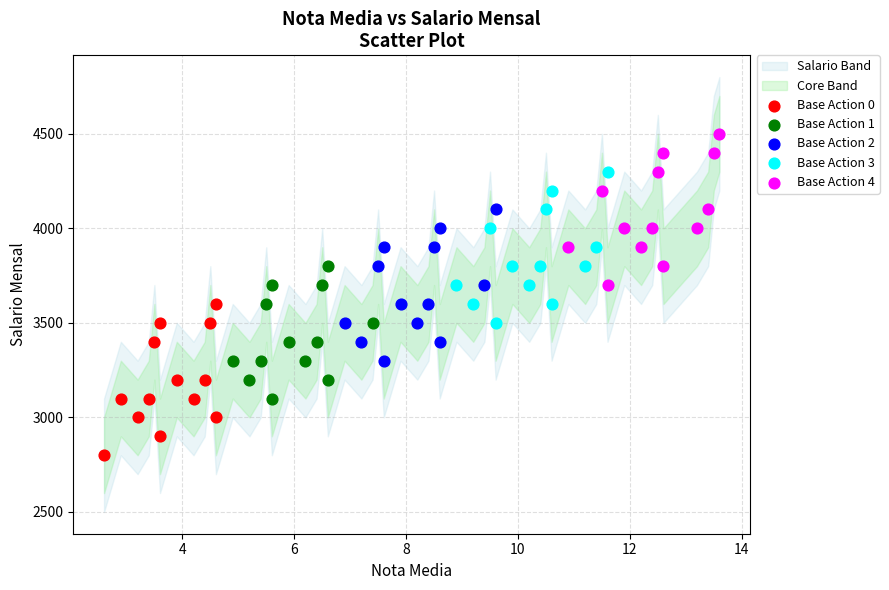

Which series contains the lowest Y value?

Base Action 0